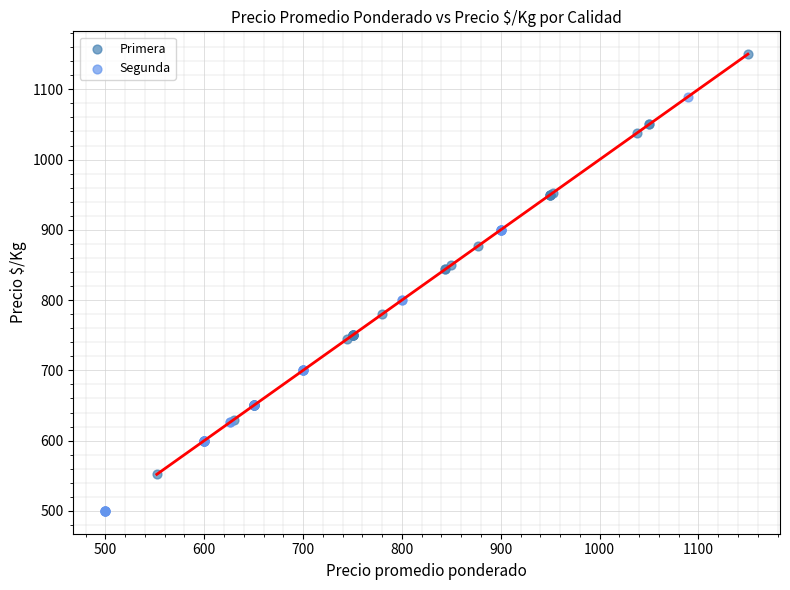

What are all the series names shown in the legend?

Primera, Segunda